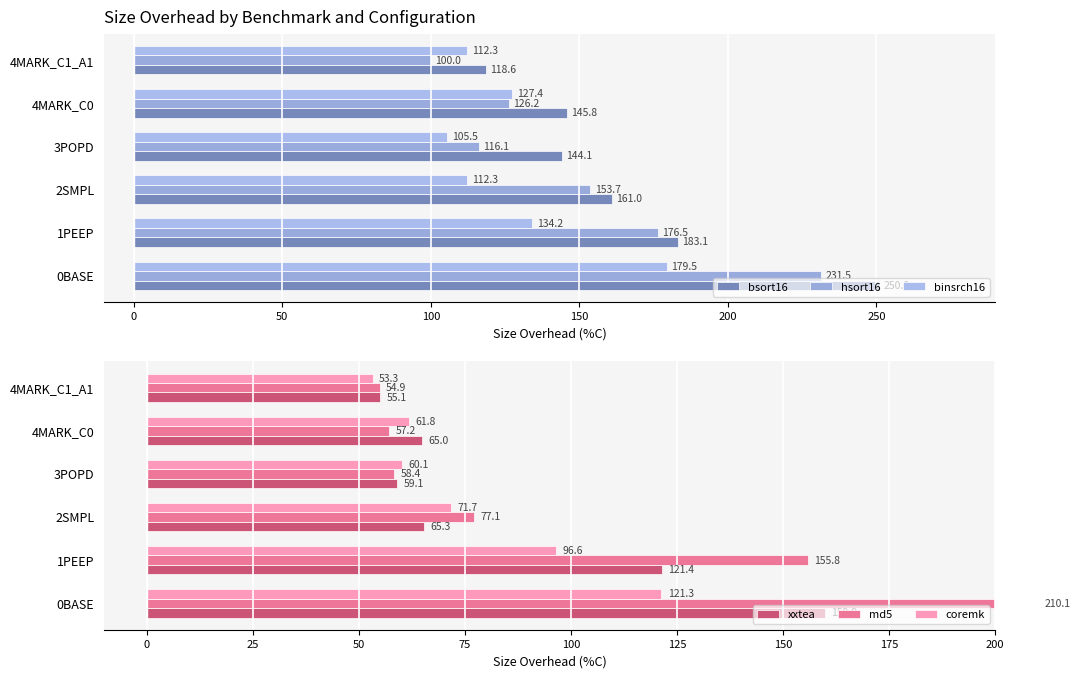

What is the sum of the binsrch16 values at 4MARK_C1_A1 and 0BASE?

291.8